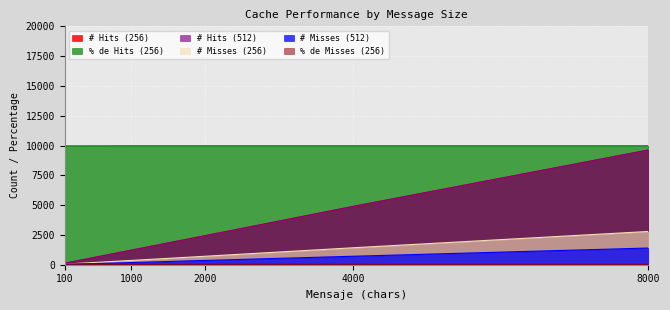

What is the difference between the maximum and second lowest values in the # Misses (256) series?

2430.0